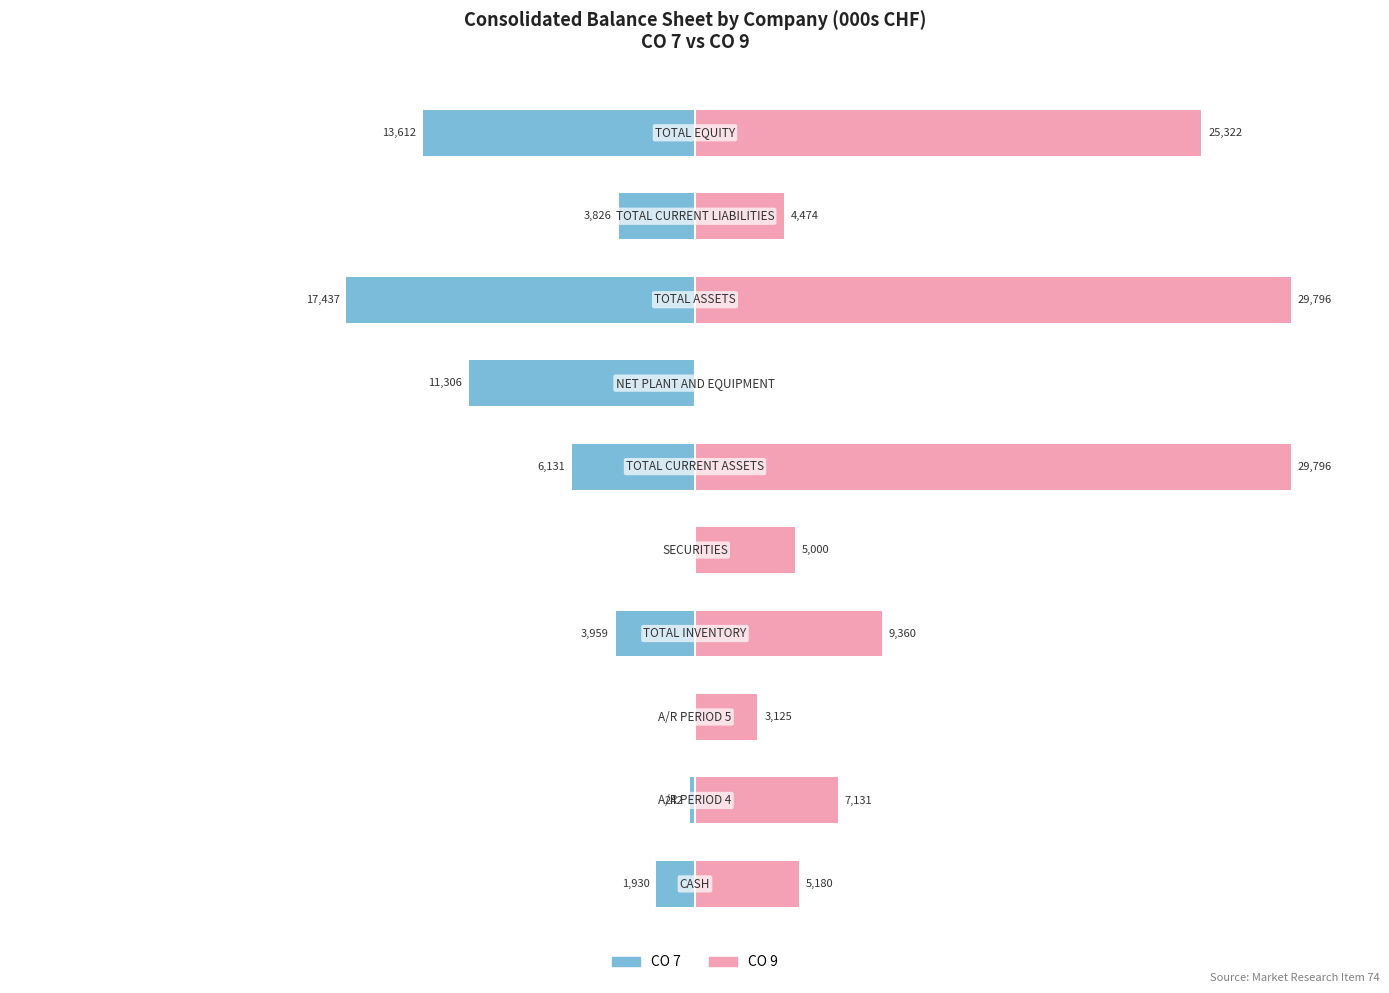

Rank the series by their maximum value, from highest to lowest.

CO 9, CO 7